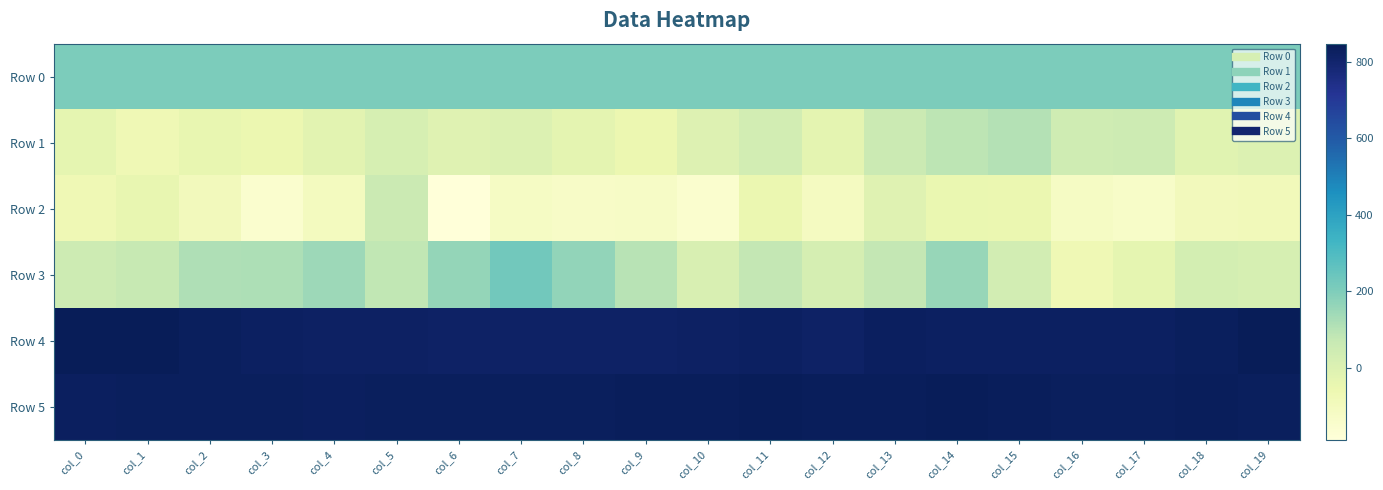

Reading left to right, what are all the values shown in this chart?

Row 0: col_0=204.9	col_1=204.9	col_2=205.0	col_3=205.0	col_4=205.1	col_5=205.1	col_6=205.2	col_7=205.2	col_8=205.3	col_9=205.3	col_10=205.3	col_11=205.4	col_12=205.5	col_13=205.5	col_14=205.5	col_15=205.6	col_16=205.7	col_17=205.7	col_18=205.7	col_19=205.8
Row 1: col_0=-35.0	col_1=-73.0	col_2=-41.0	col_3=-59.0	col_4=-20.0	col_5=20.0	col_6=-12.0	col_7=-1.0	col_8=-29.0	col_9=-58.0	col_10=-4.0	col_11=30.0	col_12=-28.0	col_13=57.0	col_14=87.0	col_15=103.0	col_16=42.0	col_17=48.0	col_18=-17.0	col_19=0.0
Row 2: col_0=-75.0	col_1=-40.0	col_2=-94.0	col_3=-154.0	col_4=-106.0	col_5=55.0	col_6=-189.0	col_7=-123.0	col_8=-132.0	col_9=-128.0	col_10=-155.0	col_11=-52.0	col_12=-109.0	col_13=-12.0	col_14=-49.0	col_15=-52.0	col_16=-121.0	col_17=-133.0	col_18=-92.0	col_19=-90.0
Row 3: col_0=49.0	col_1=67.0	col_2=111.0	col_3=115.0	col_4=145.0	col_5=81.0	col_6=163.0	col_7=226.0	col_8=167.0	col_9=97.0	col_10=11.0	col_11=75.0	col_12=24.0	col_13=78.0	col_14=159.0	col_15=33.0	col_16=-72.0	col_17=-32.0	col_18=29.0	col_19=21.0
Row 4: col_0=848.0	col_1=847.0	col_2=833.0	col_3=826.0	col_4=822.0	col_5=823.0	col_6=819.0	col_7=818.0	col_8=819.0	col_9=816.0	col_10=823.0	col_11=826.0	col_12=818.0	col_13=828.0	col_14=824.0	col_15=827.0	col_16=824.0	col_17=824.0	col_18=833.0	col_19=846.0
Row 5: col_0=828.0	col_1=835.0	col_2=833.0	col_3=834.0	col_4=831.0	col_5=833.0	col_6=832.0	col_7=833.0	col_8=832.0	col_9=836.0	col_10=838.0	col_11=841.0	col_12=836.0	col_13=837.0	col_14=840.0	col_15=837.0	col_16=834.0	col_17=835.0	col_18=838.0	col_19=833.0